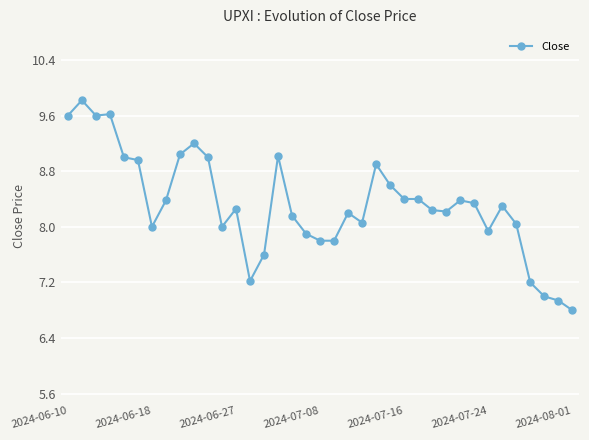

True or false: there are more than 0 points higher than both neighbors.

True